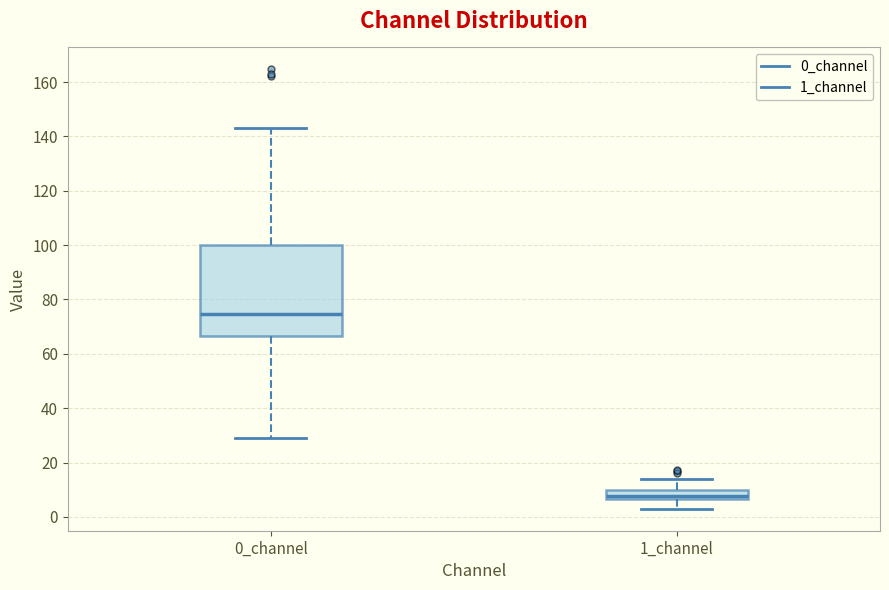

Which box is the tallest, from its lower edge to its upper edge?

0_channel